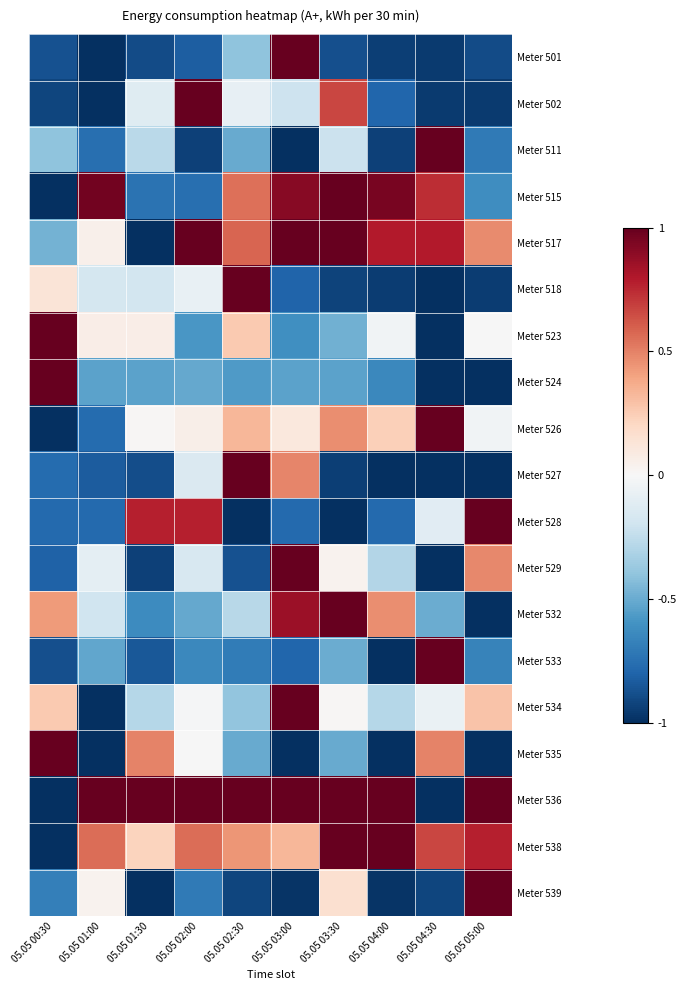

What is the sum of the Meter 533 values at 05.05 03:00 and 05.05 04:30?

0.2